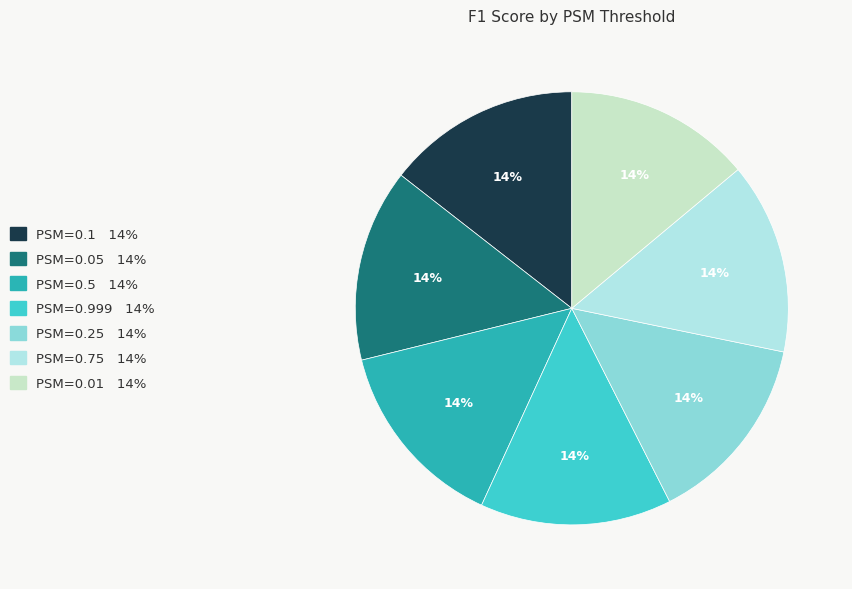

Does any single category account for the majority?

No